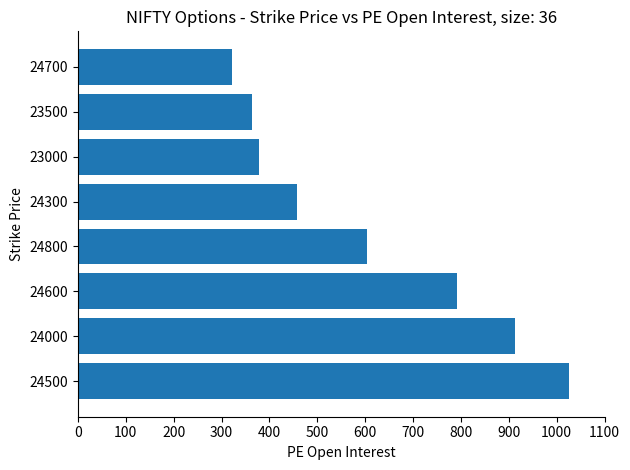

Rank the categories by value from highest to lowest.

24500, 24000, 24600, 24800, 24300, 23000, 23500, 24700